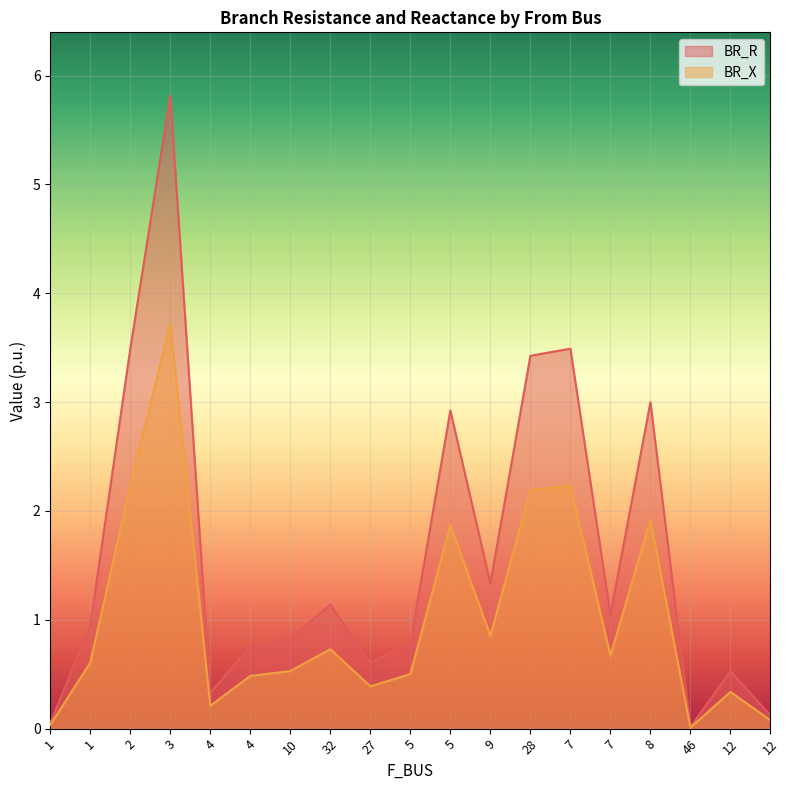

What are all the series names shown in the legend?

BR_R, BR_X